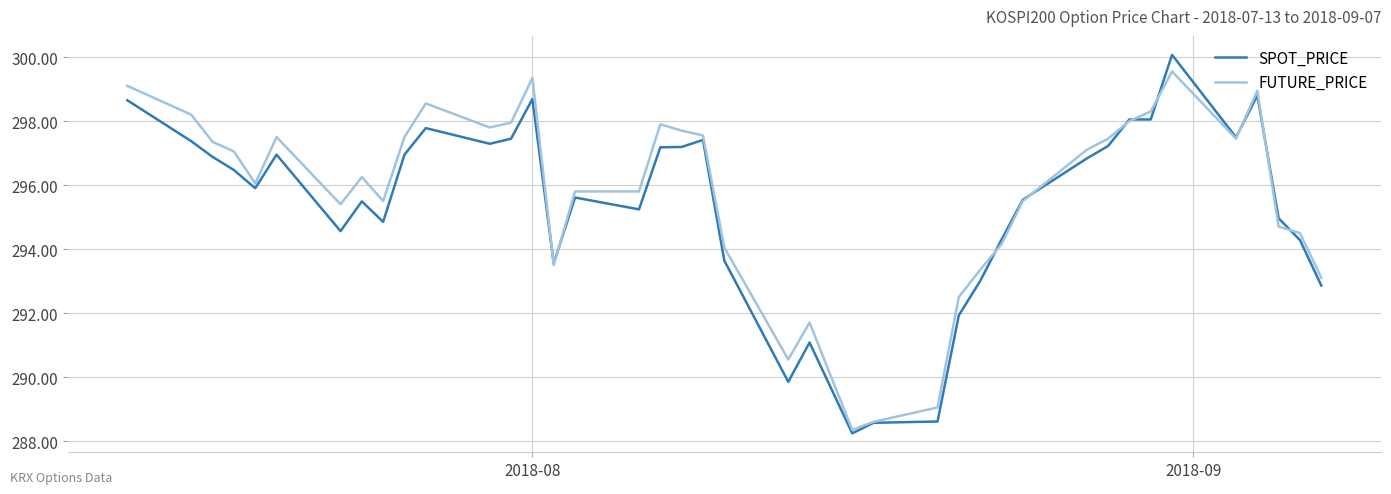

What are all the series names shown in the legend?

SPOT_PRICE, FUTURE_PRICE